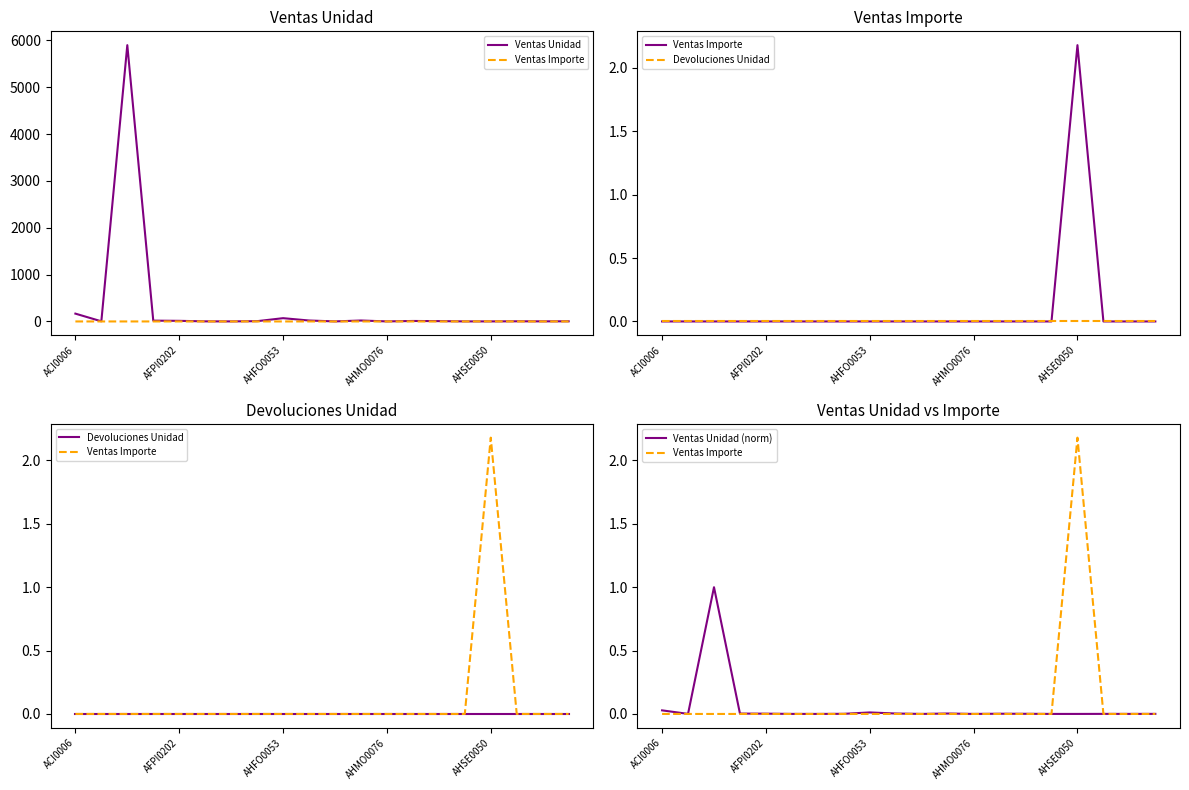

True or false: Ventas Unidad (norm) has a value of 0.0 at 6.

False